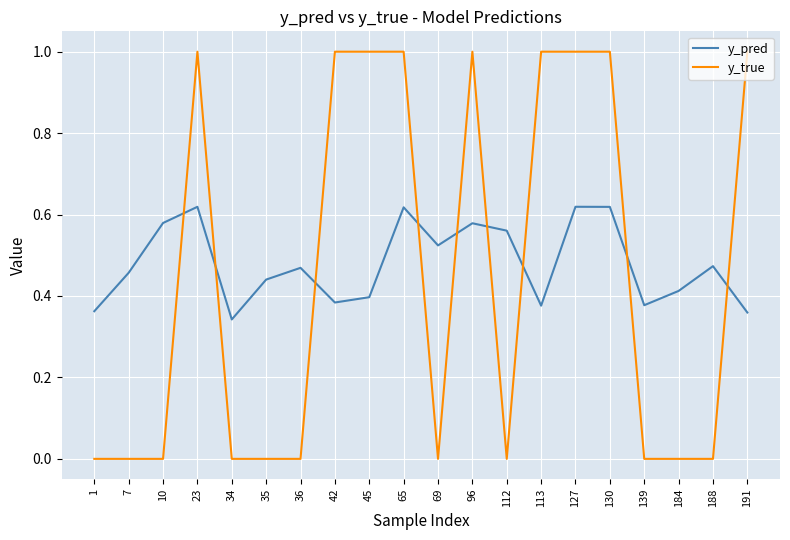

Which series has the largest range (max minus min)?

y_true